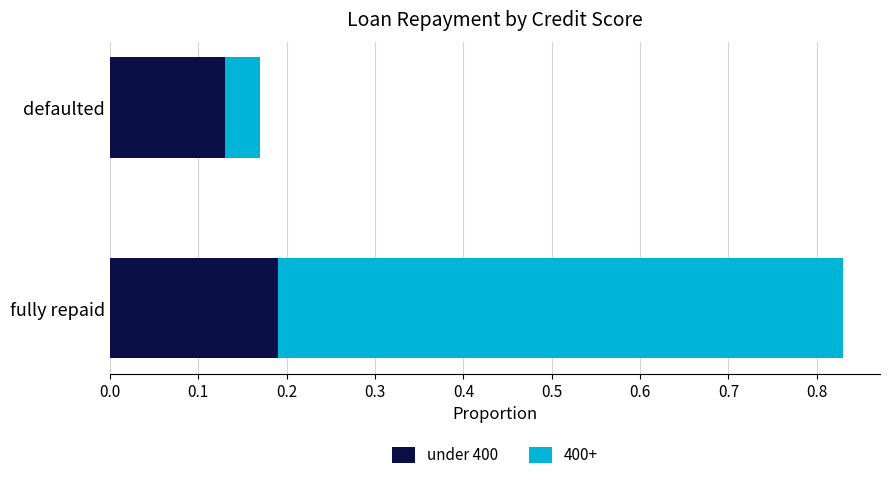

What is the sum of all under 400 values?

0.3